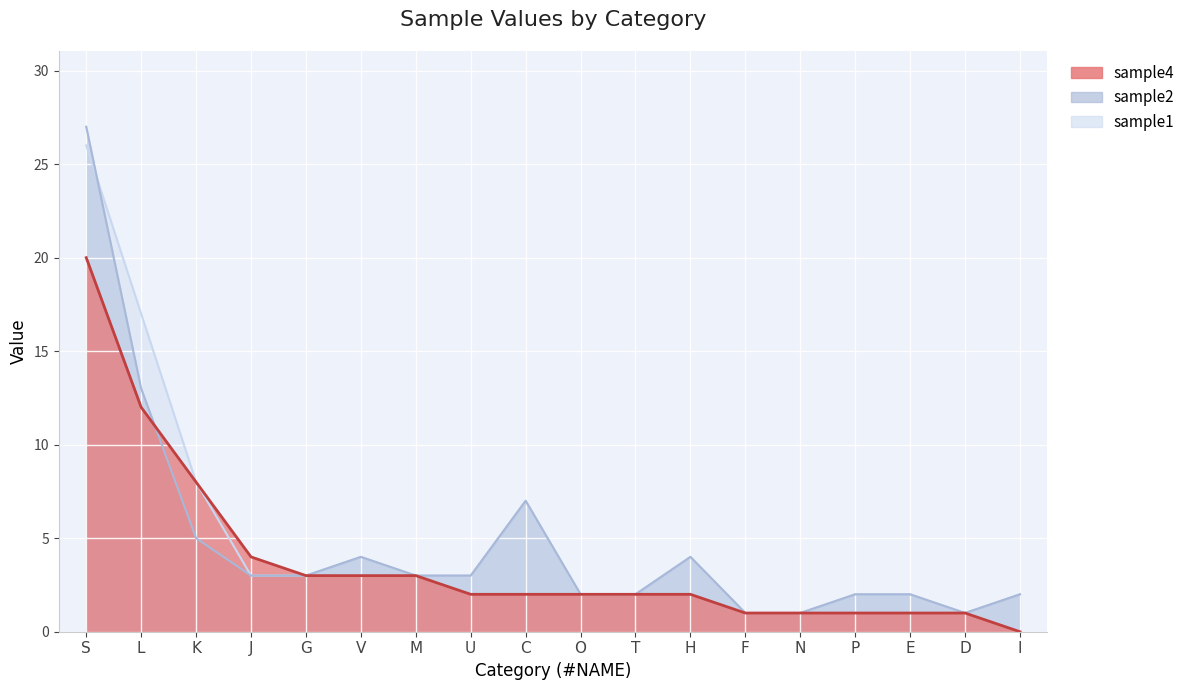

Where does the sample4 series first go above 2?

S